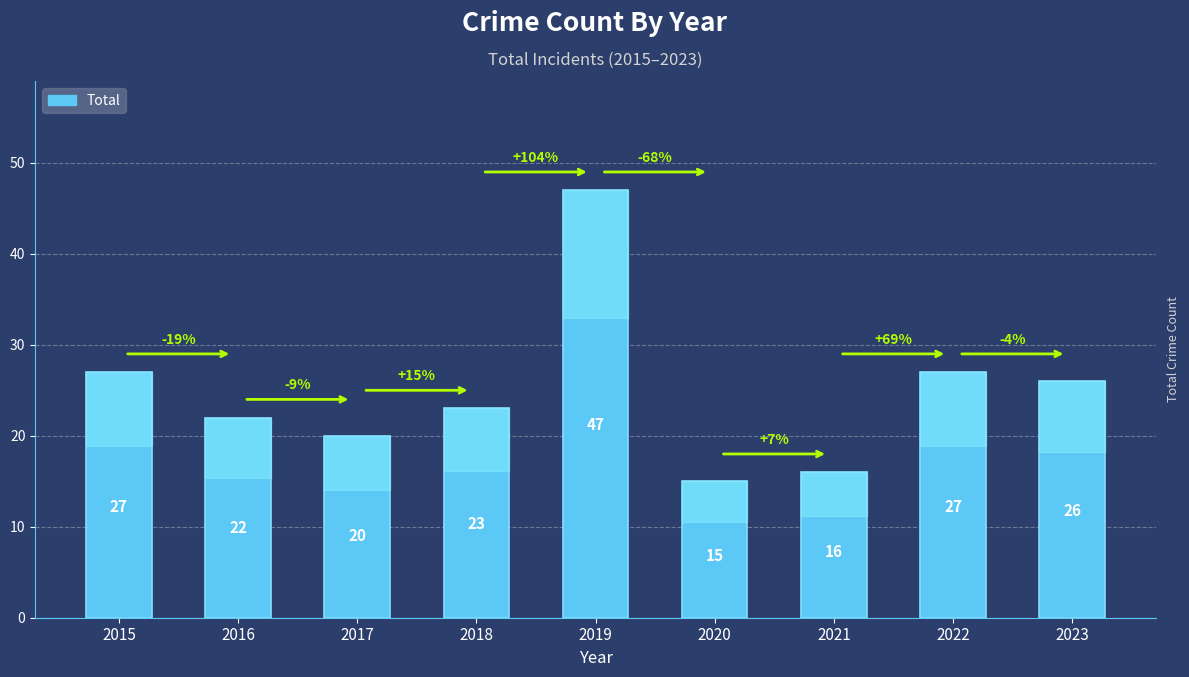

What is the difference between the maximum and minimum values?

32